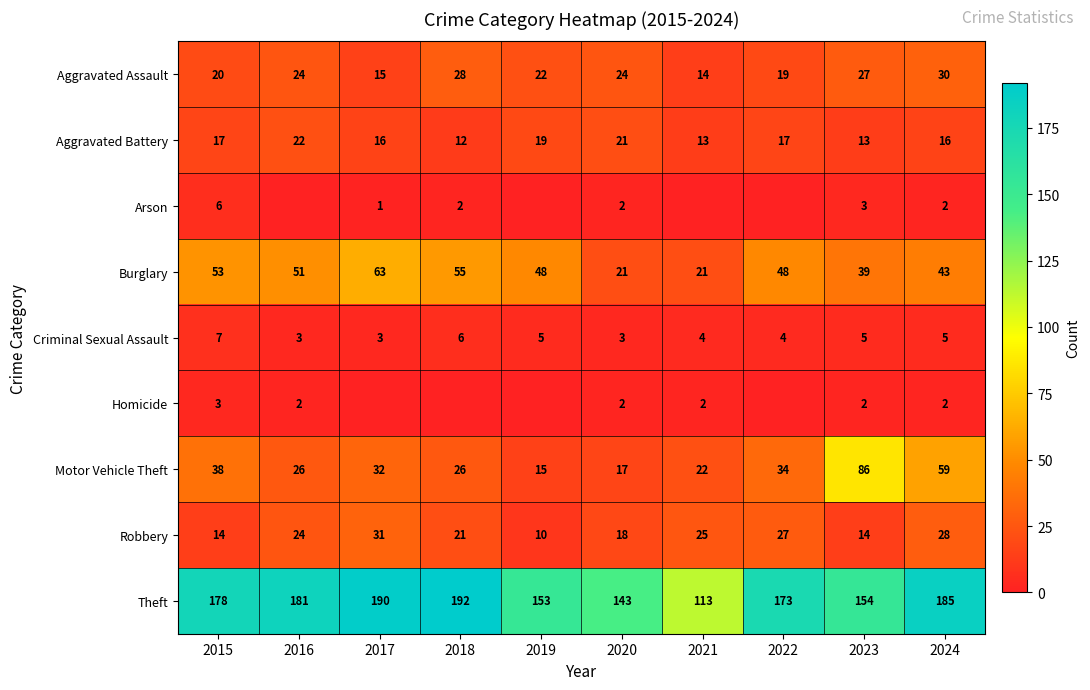

Is the value of Aggravated Assault at 2019 greater than the value of Motor Vehicle Theft at 2017?

No